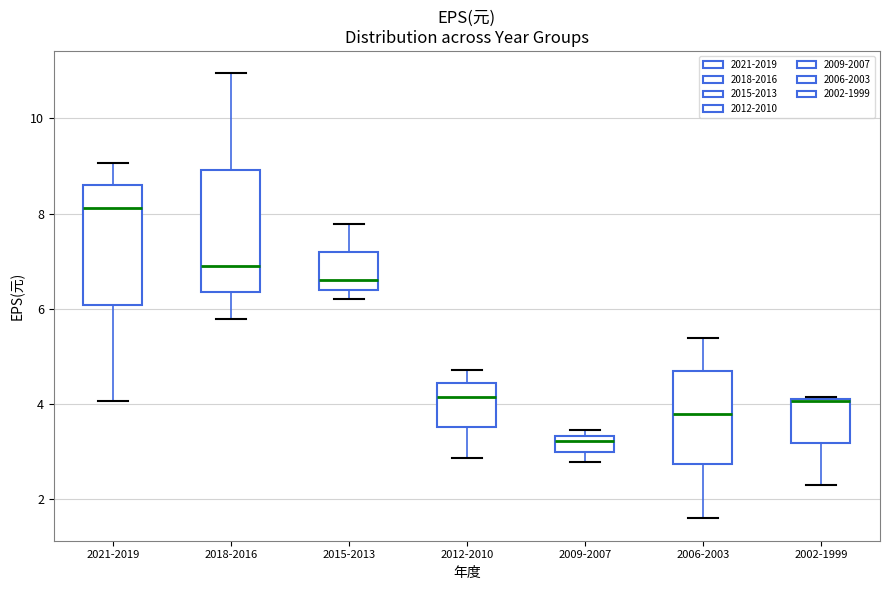

Reading left to right, transcribe this box plot: for each box, give where its median line is, the range the box spans, and where its two whiskers end, as read against the y-axis. The values are not printed on the chart, so give them approximately, as read against the axis.

2021-2019: median 8.2, box 6.0 to 8.6, whiskers 4.0 to 9.0
2018-2016: median 7.0, box 6.4 to 9.0, whiskers 5.8 to 11.0
2015-2013: median 6.6, box 6.4 to 7.2, whiskers 6.2 to 7.8
2012-2010: median 4.2, box 3.6 to 4.4, whiskers 2.8 to 4.8
2009-2007: median 3.2, box 3.0 to 3.4, whiskers 2.8 to 3.4 (just above the box's upper edge)
2006-2003: median 3.8, box 2.8 to 4.6, whiskers 1.6 to 5.4
2002-1999: median 4.0 (drawn on the box's upper edge), box 3.2 to 4.2, whiskers 2.4 to 4.2